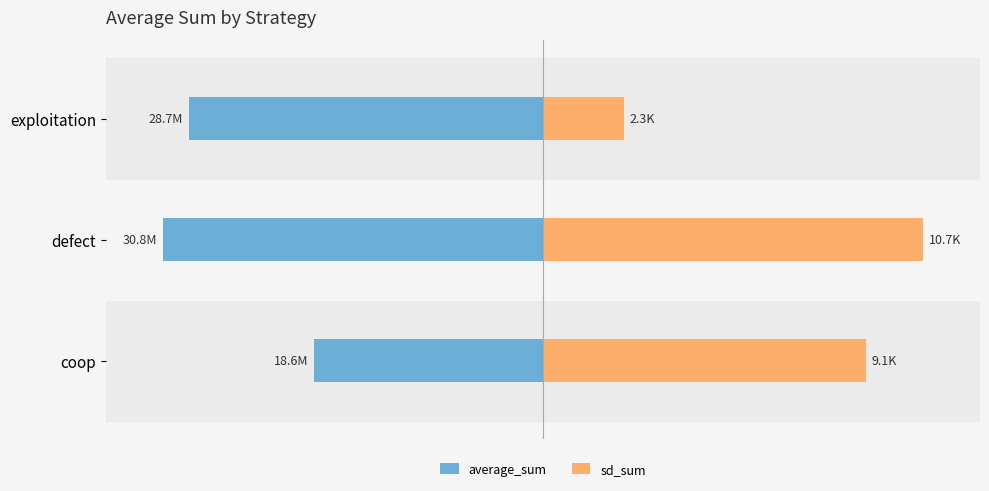

Which series has the widest spread of values?

sd_sum